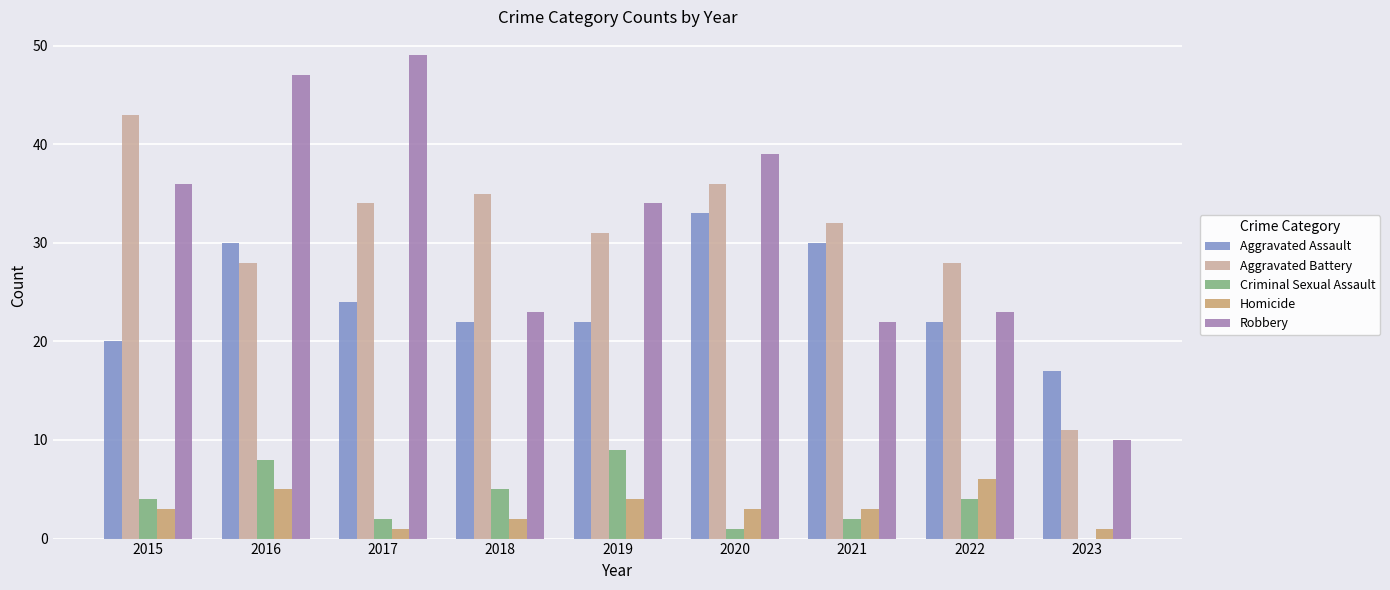

What is the difference between the Criminal Sexual Assault values at 2016 and 2018?

3